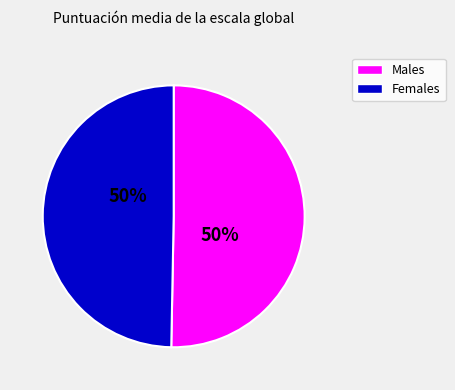

Do Females and Males together represent more than half of the pie?

Yes